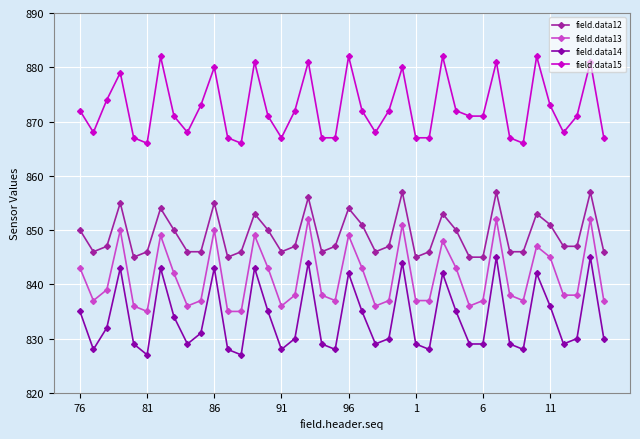

Does the chart have visible grid lines?

Yes